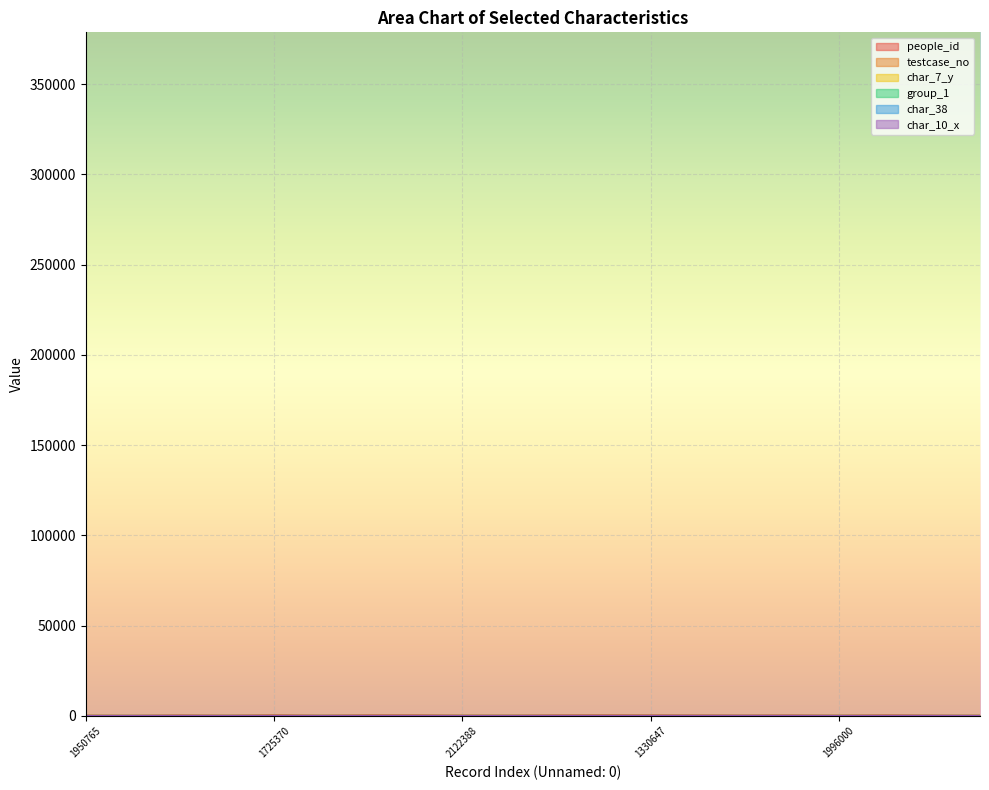

How many data points in char_10_x are above 0?

4